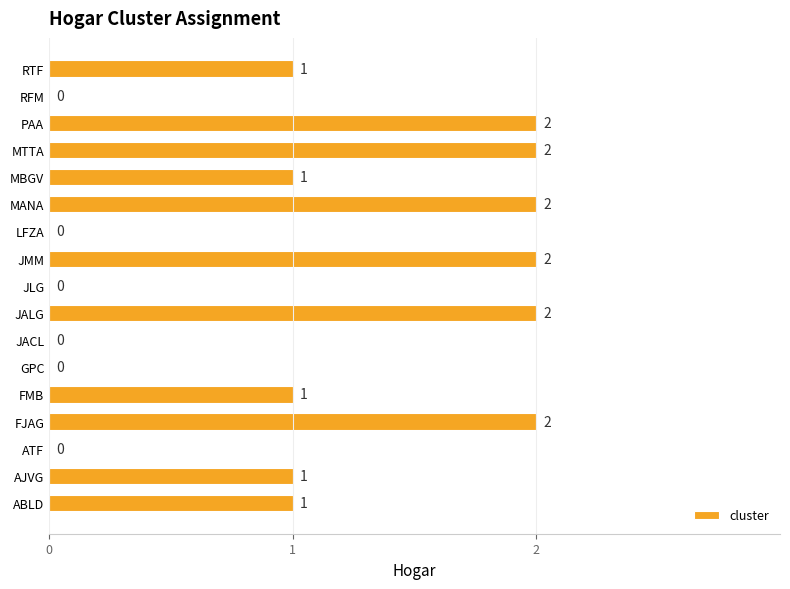

How many positive values are there?

11